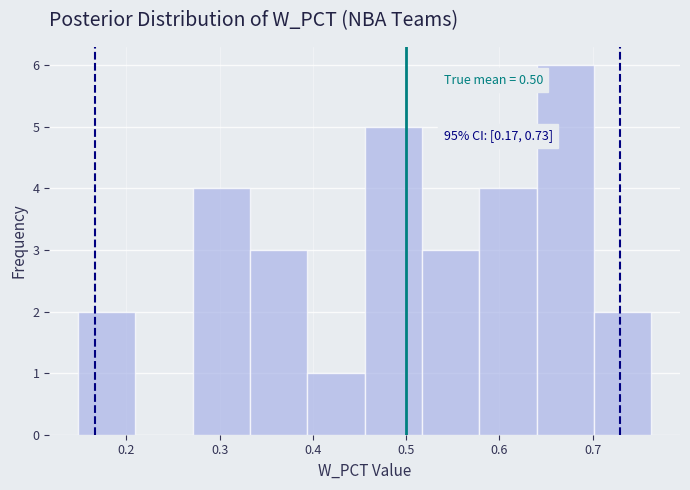

Which range on the x-axis has the tallest bar?

0.64 to 0.70